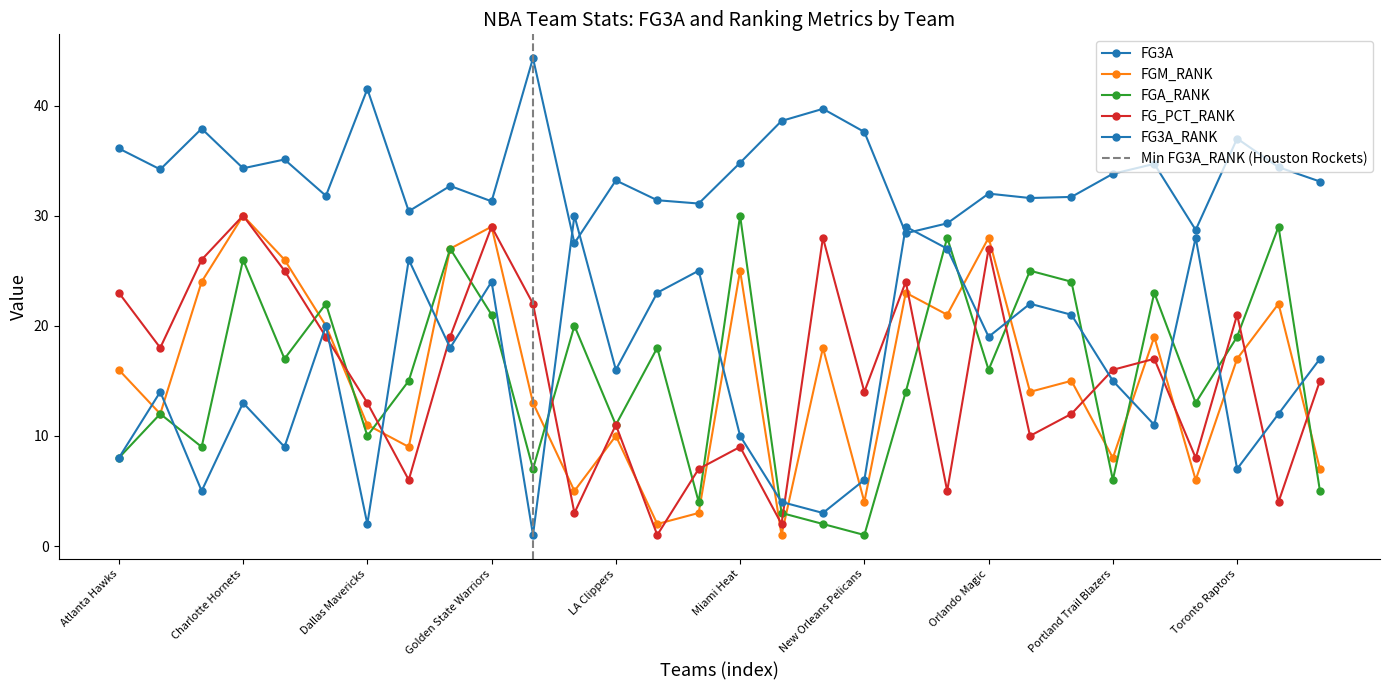

How many values in the FGM_RANK series exceed 16?

14